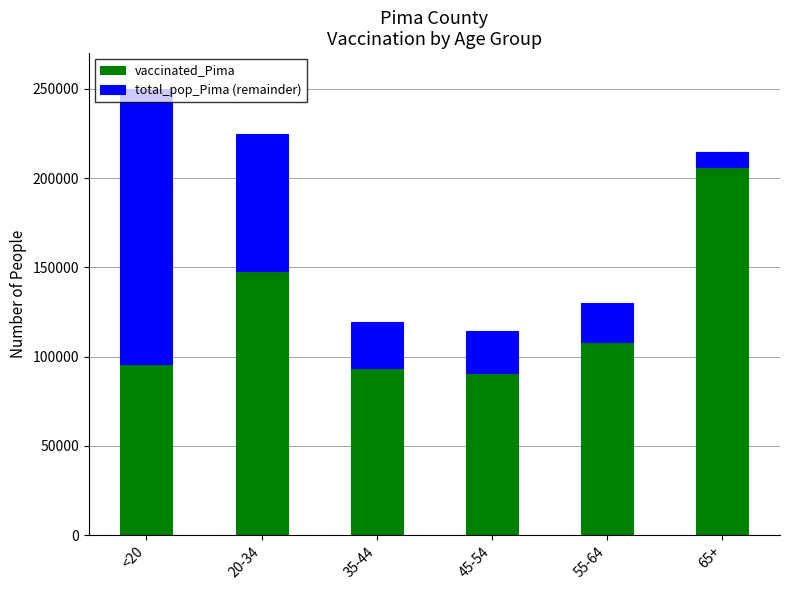

Count the number of categories in the chart.

6